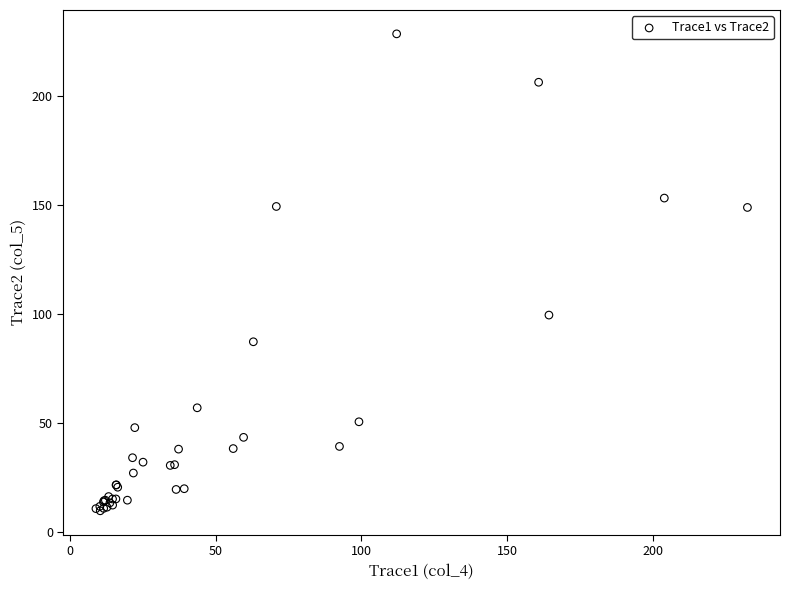

What Y value in the scatter plot is closest to 119?

99.4